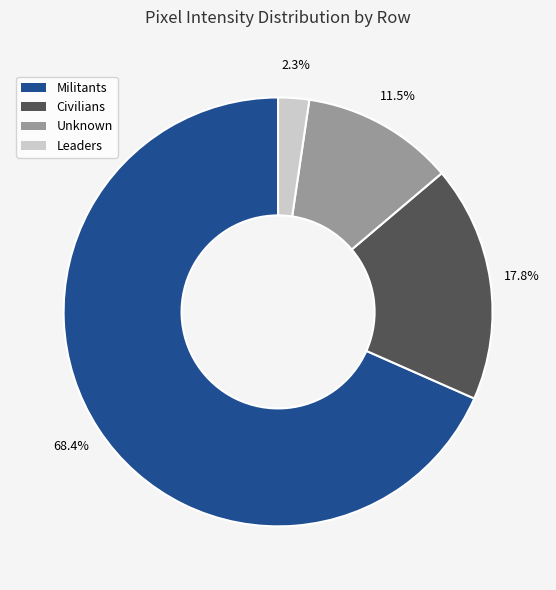

Between Militants and Unknown, which is larger?

Militants